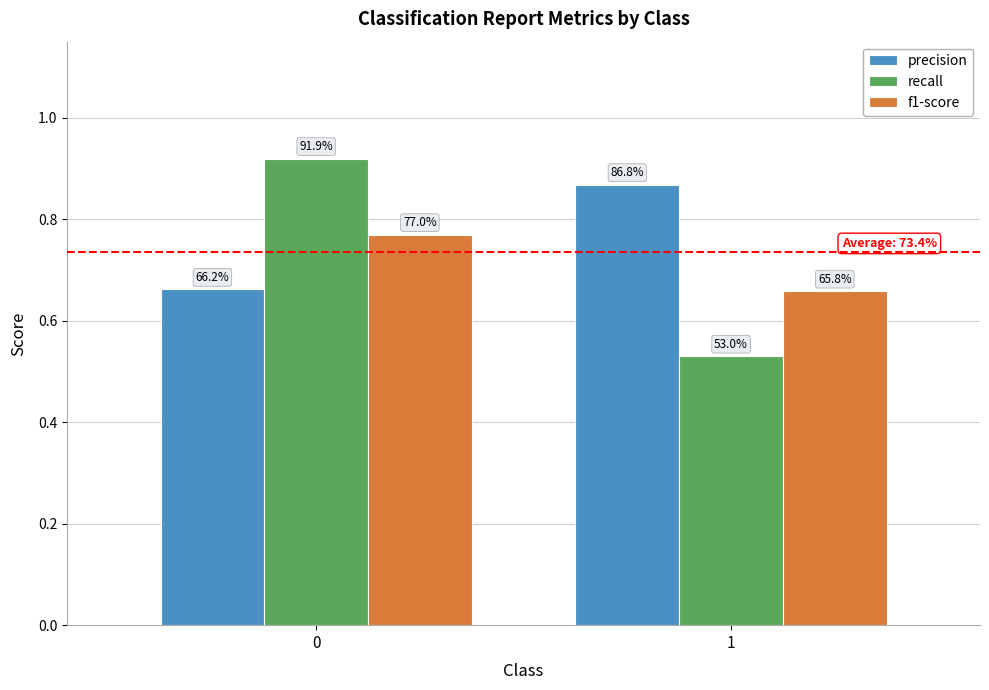

What is the sum of the f1-score values at 1 and 0?

1.4